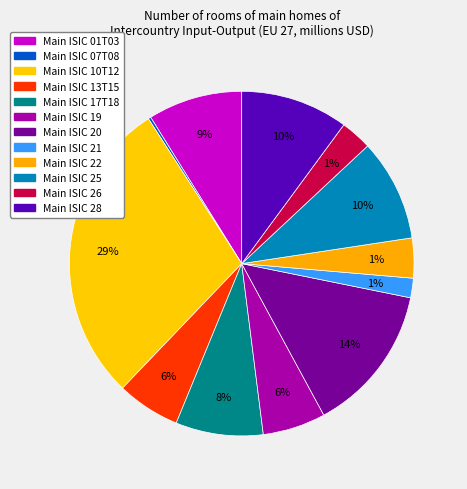

Which category has the biggest portion of the pie?

ISIC 10T12